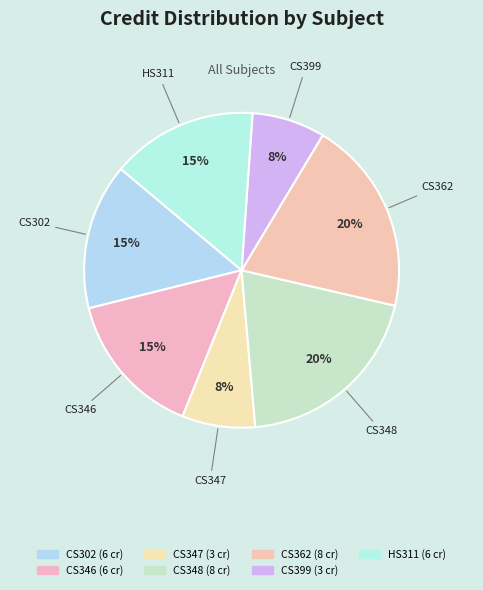

Rank the categories by value from highest to lowest.

CS348, CS362, CS302, CS346, HS311, CS347, CS399